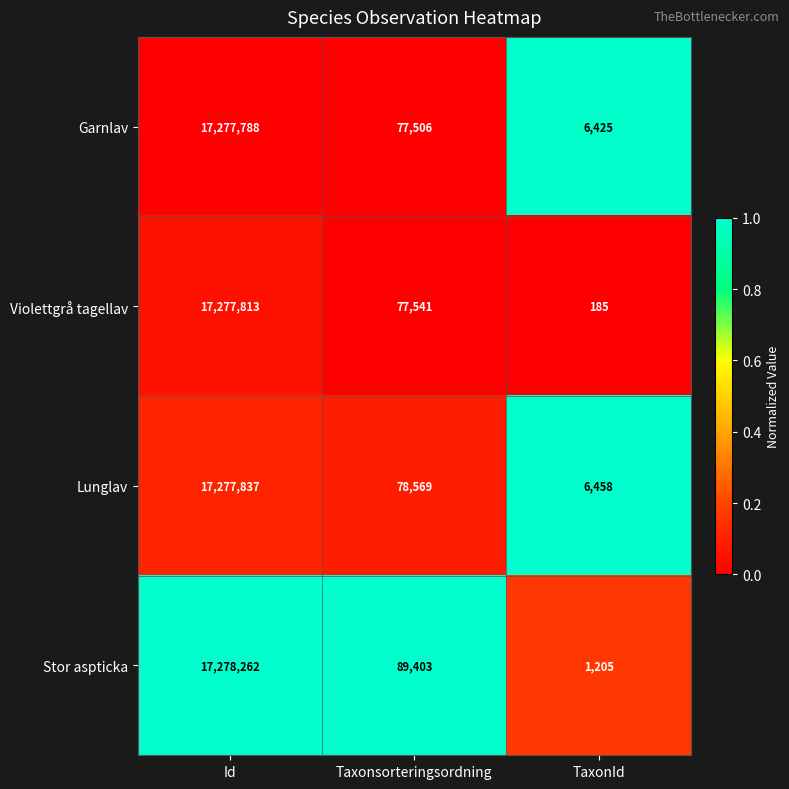

Rank the series at Id from lowest to highest value.

Garnlav, Violettgrå tagellav, Lunglav, Stor aspticka